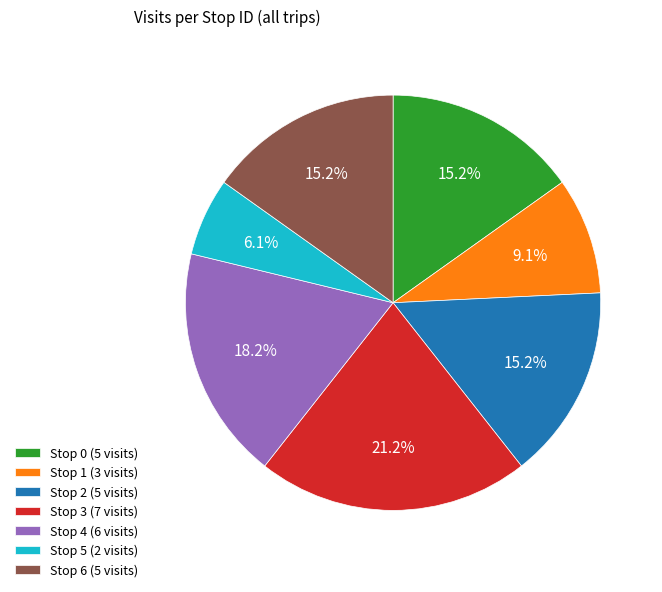

How many segments does this pie chart have?

7